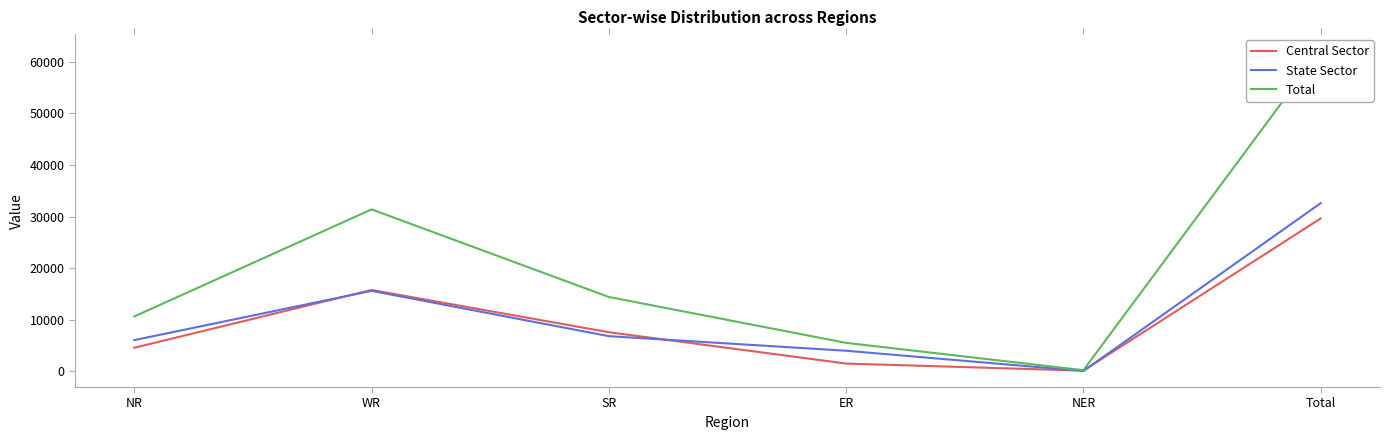

At which label is Central Sector closest to 14897?

WR